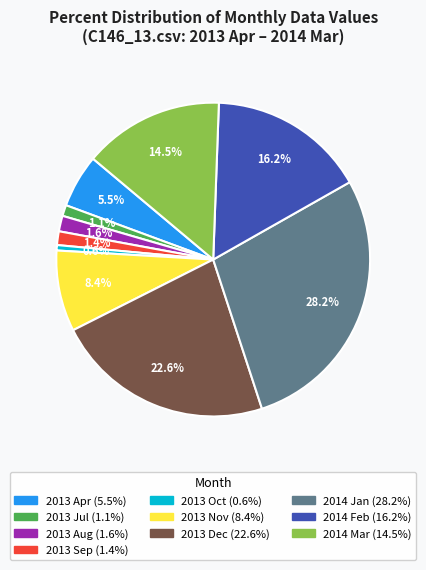

Does any single category account for the majority?

No